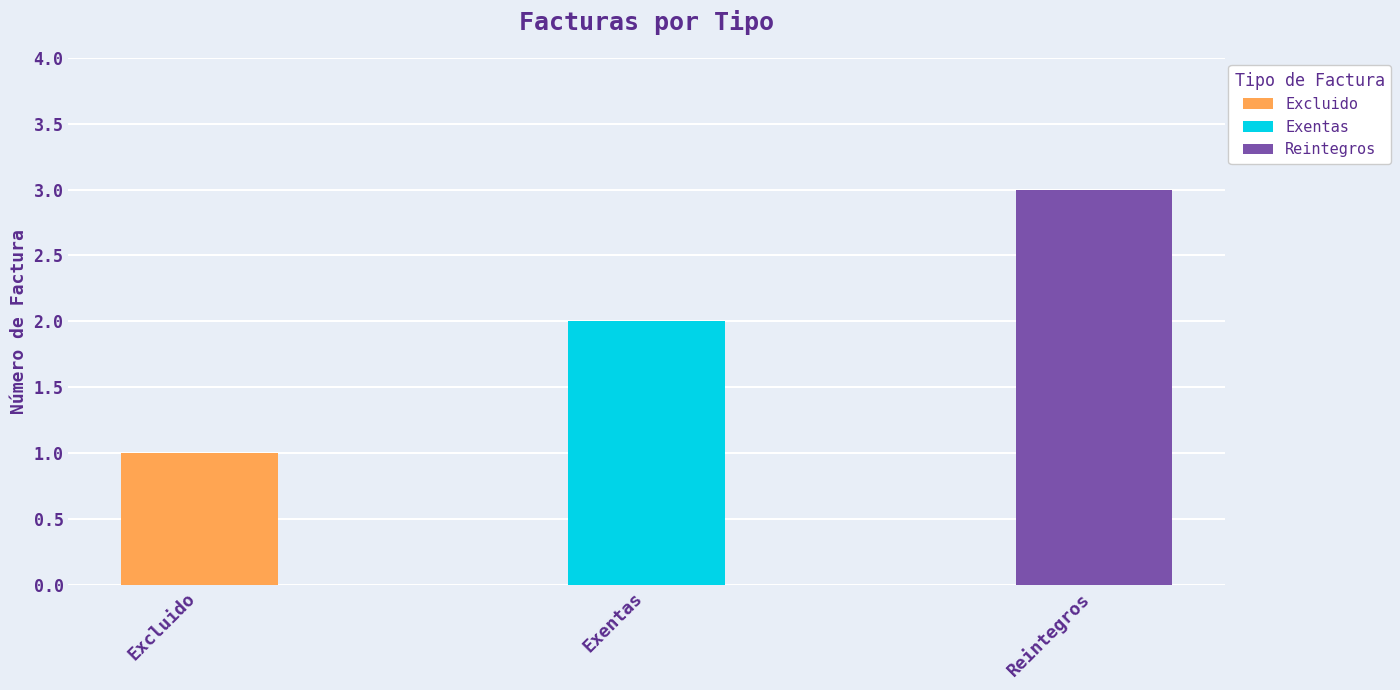

What is the minimum value shown in the chart?

1